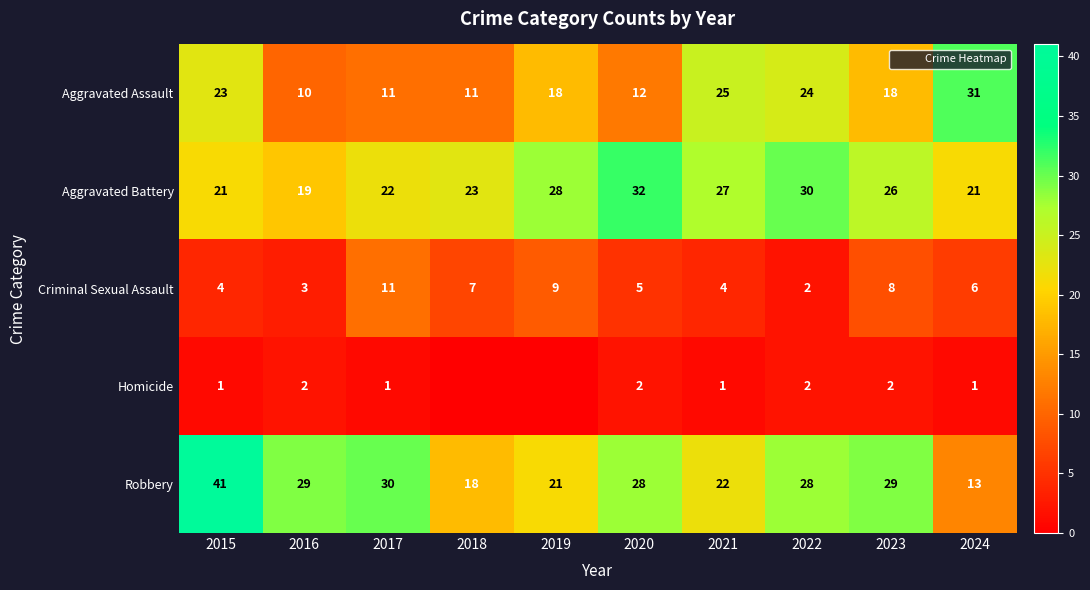

Which category has the lowest value in the Homicide series?

2018